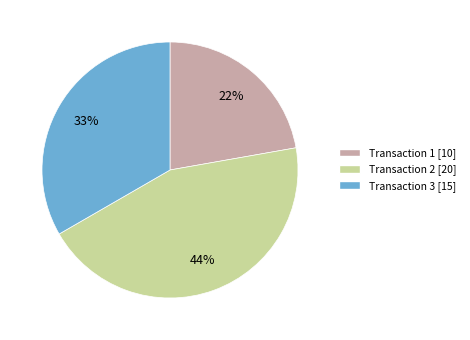

Is there any slice that represents more than half of the pie?

No